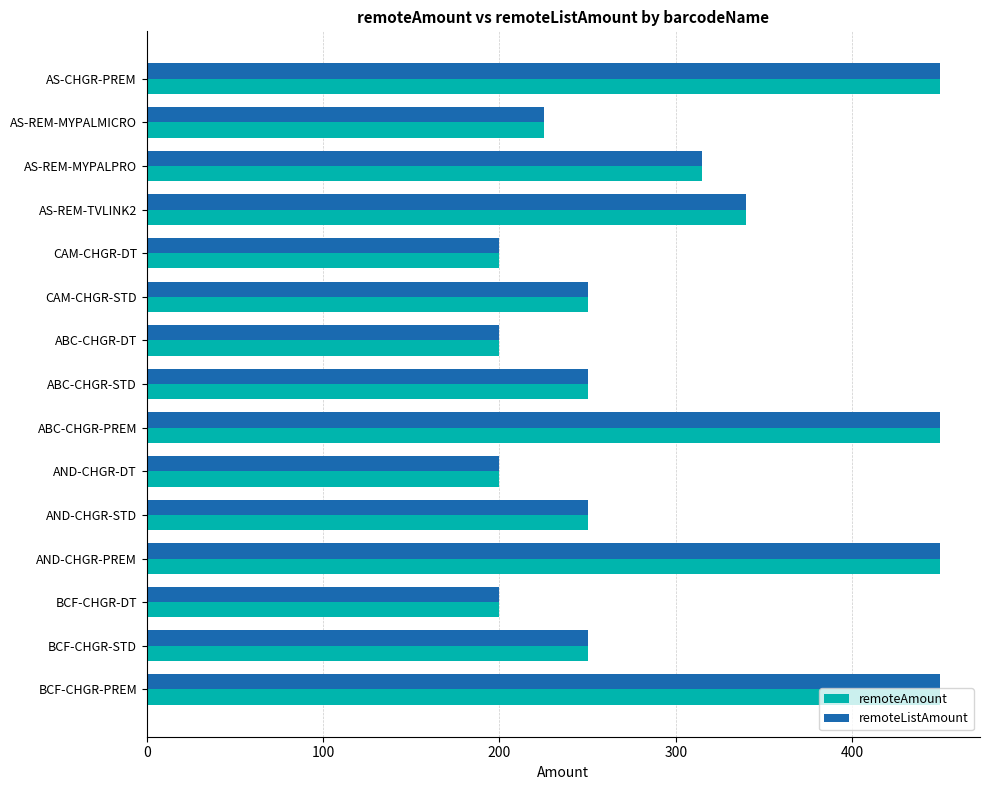

The value of remoteListAmount at AND-CHGR-DT is 124. True or false?

False